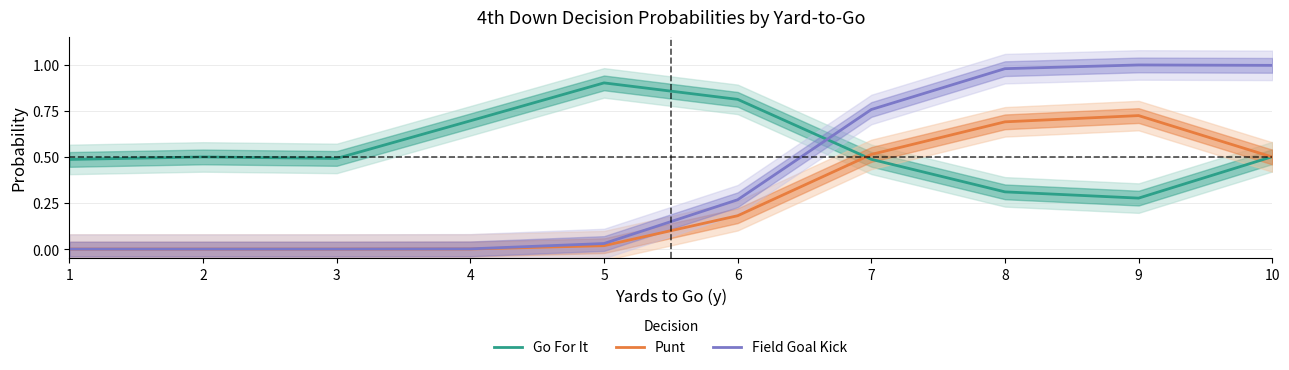

The value of Go For It at 6 is 1.3. True or false?

False